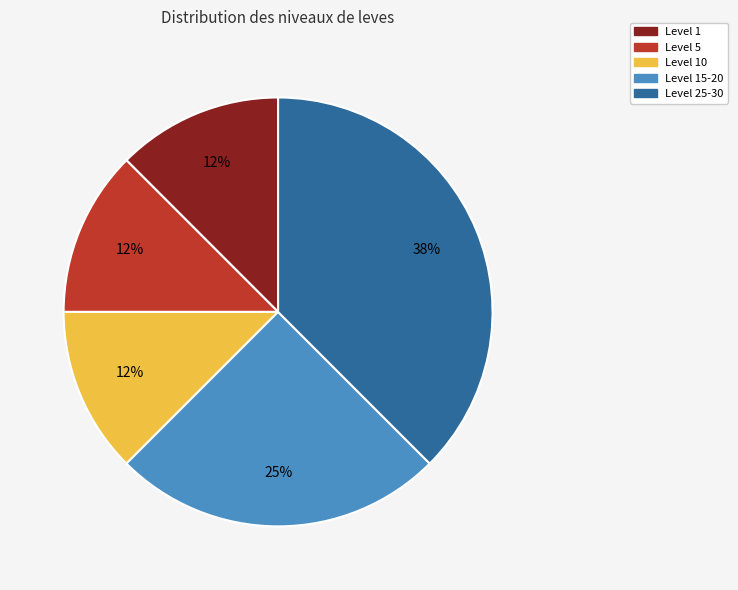

Which slice is the largest?

Level 25-30